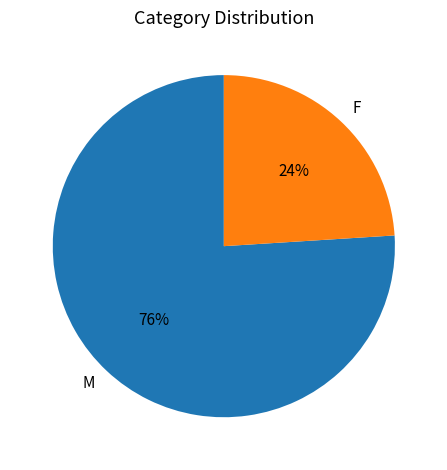

Count the number of slices in the pie.

2